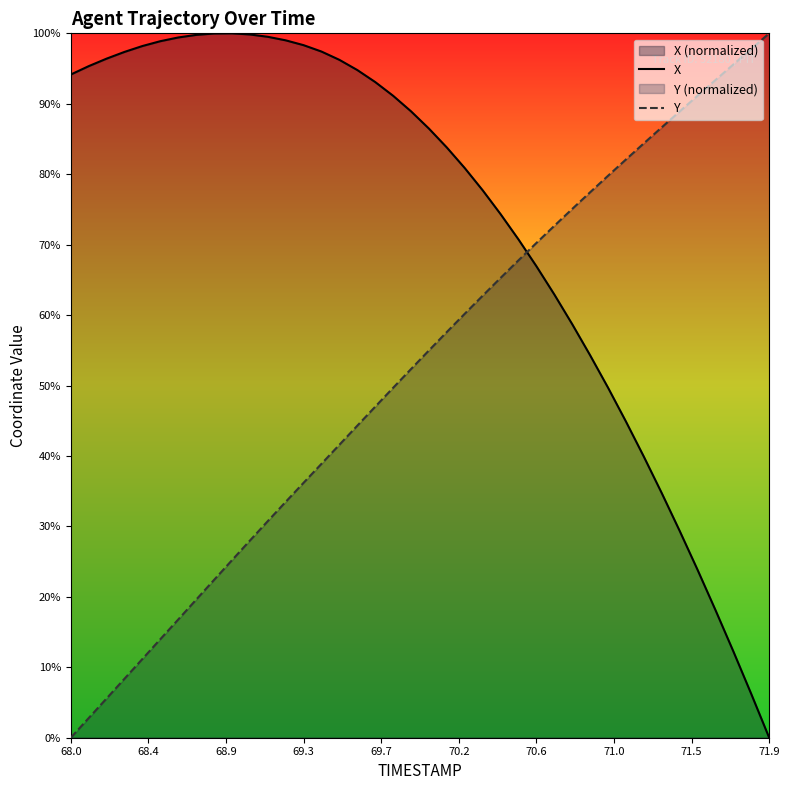

What is the average value of the Y series?

52.3